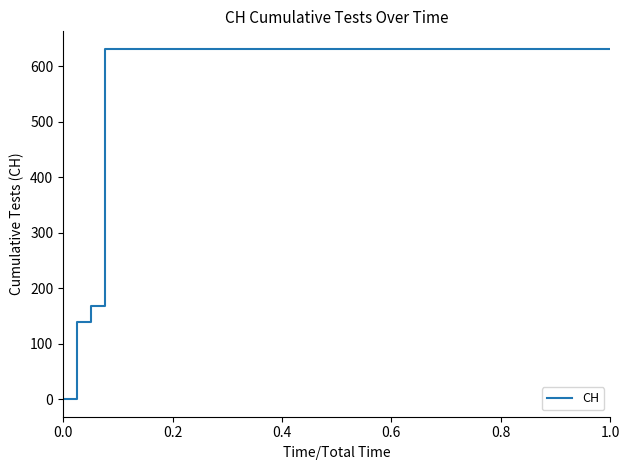

What is the difference between the maximum and minimum values?

631